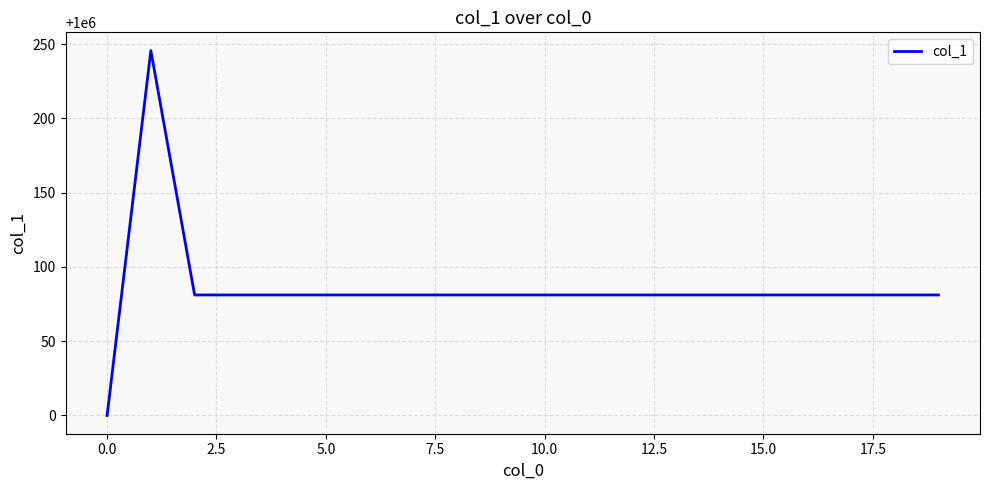

What is the difference between the maximum and minimum values?

245.7